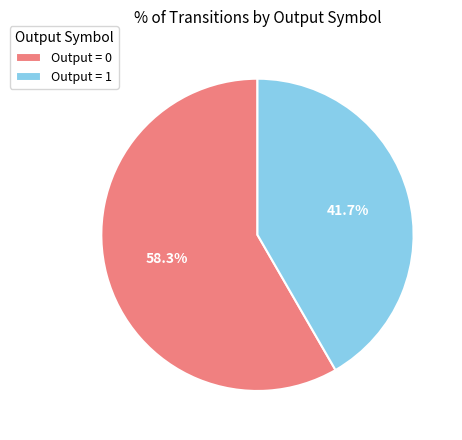

Rank the categories by value from lowest to highest.

Output = 1, Output = 0